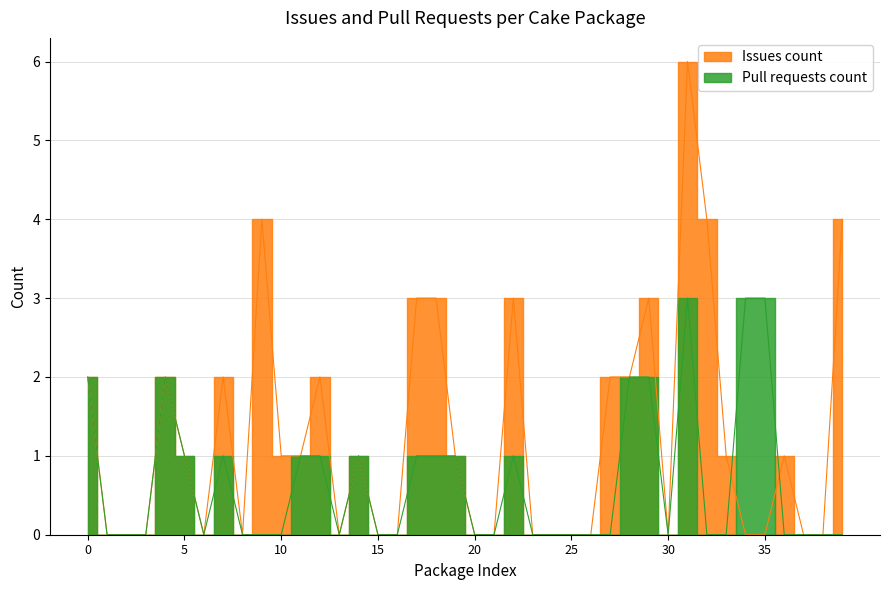

True or false: Issues count and Pull requests count intersect in this chart.

True